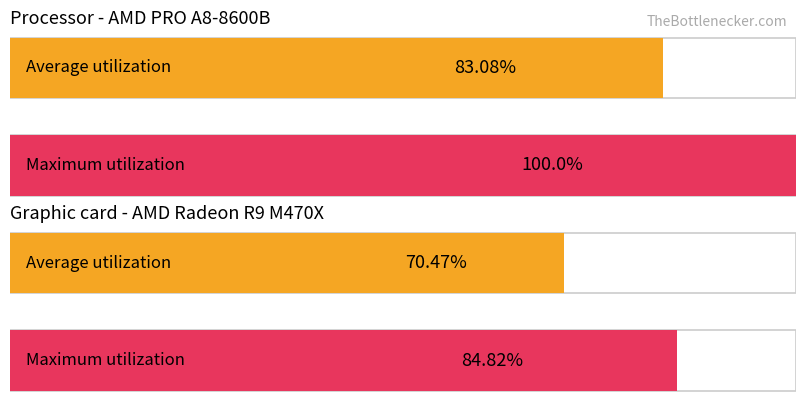

Is the value of Maximum utilization at 0 greater than the value of Average utilization at 3?

No